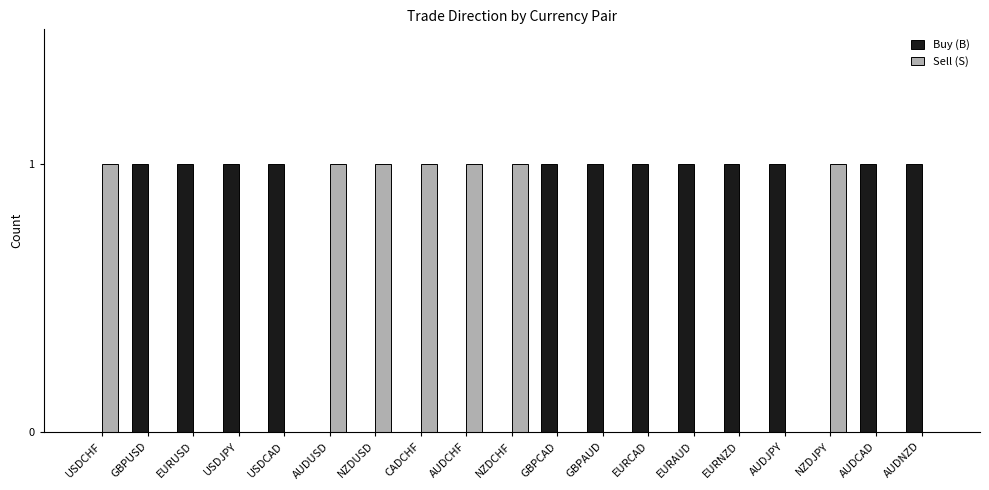

Is the value of Sell (S) at USDCHF greater than the value of Buy (B) at CADCHF?

Yes